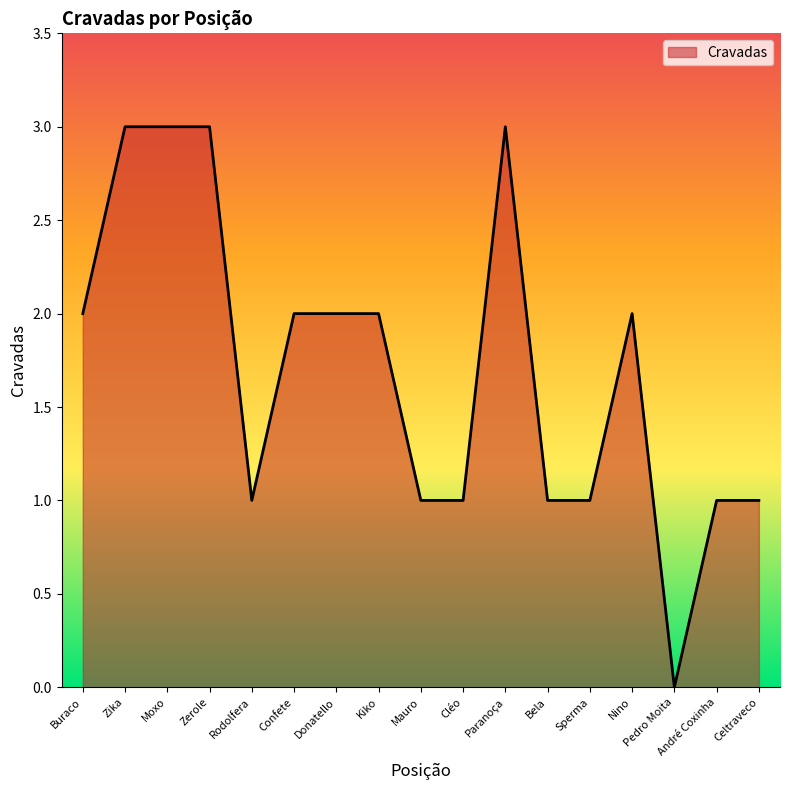

What position from the right is Paranoça?

7